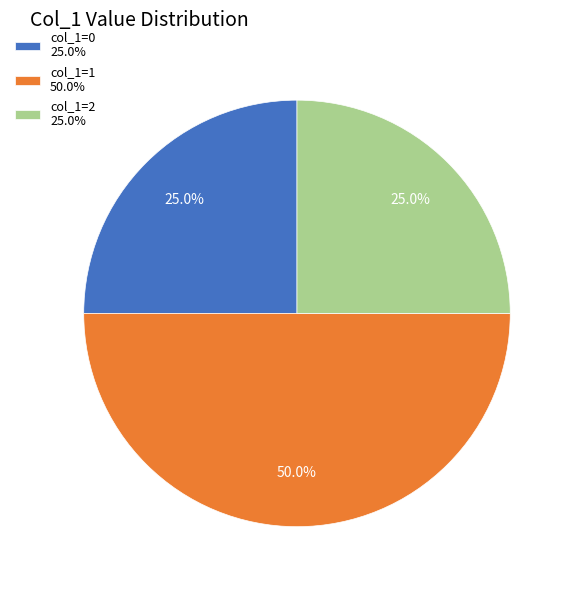

What percentage is NOT represented by col_1=0 25.0%?

75.0%